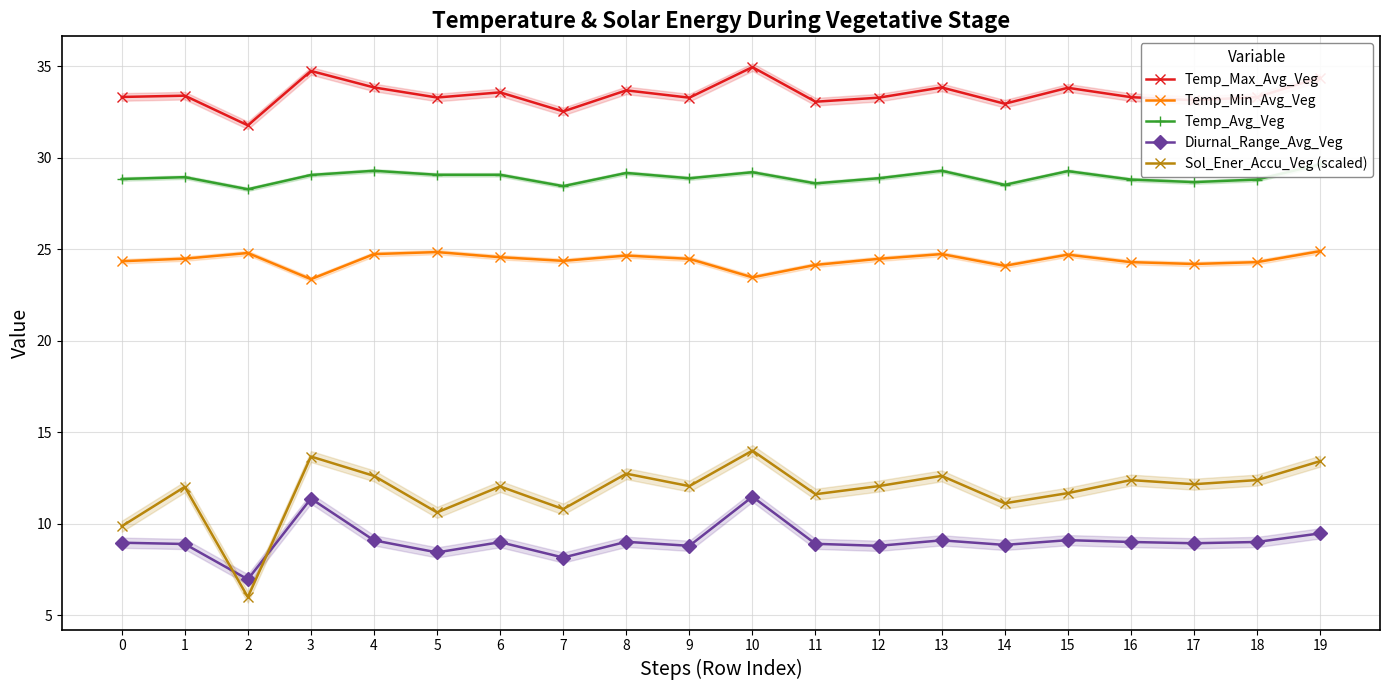

Where is the first local minimum for Temp_Max_Avg_Veg?

2